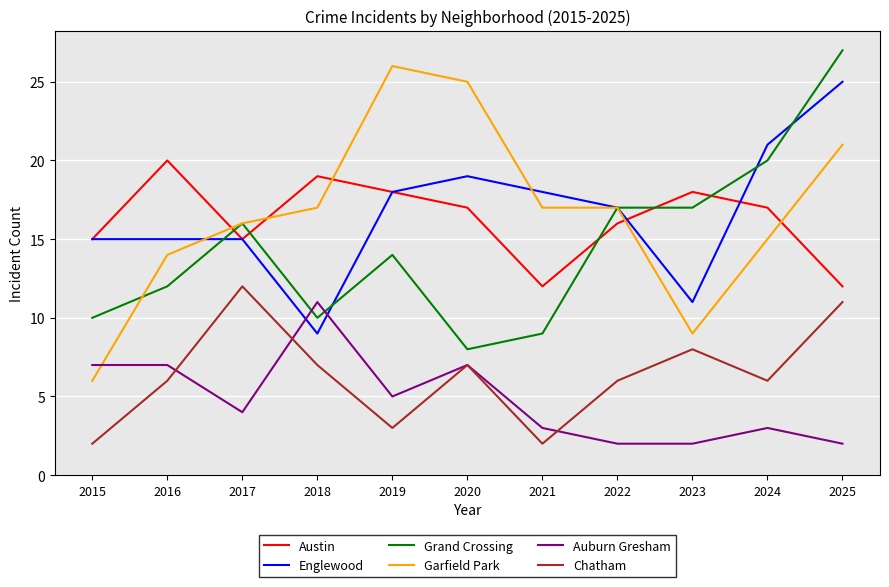

Where does the Englewood series first go above 17?

2019